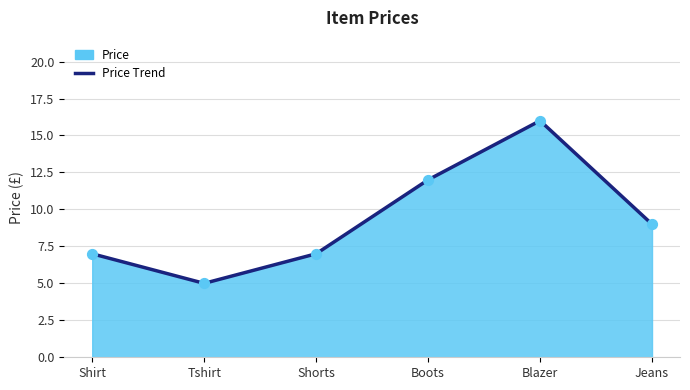

What is the ratio of the value at Shirt to the value at Blazer?

0.4